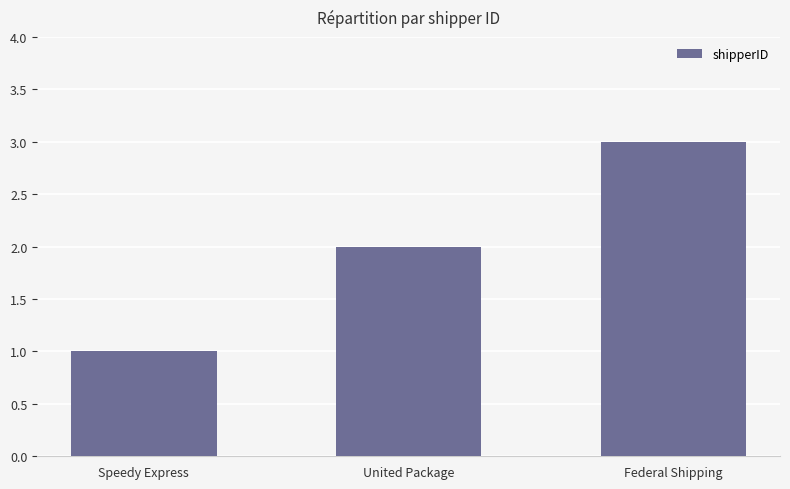

Approximately how many times larger is the value at Federal Shipping compared to United Package?

1.5